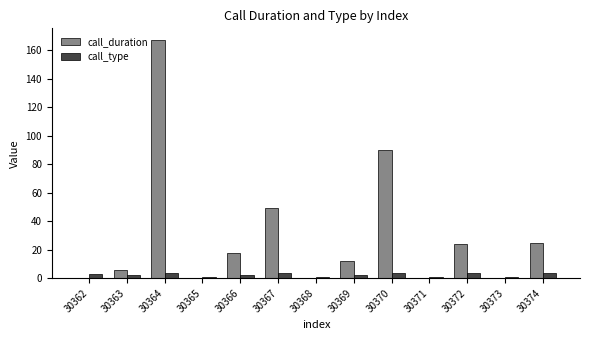

What is the total value across all series at 30373?

1